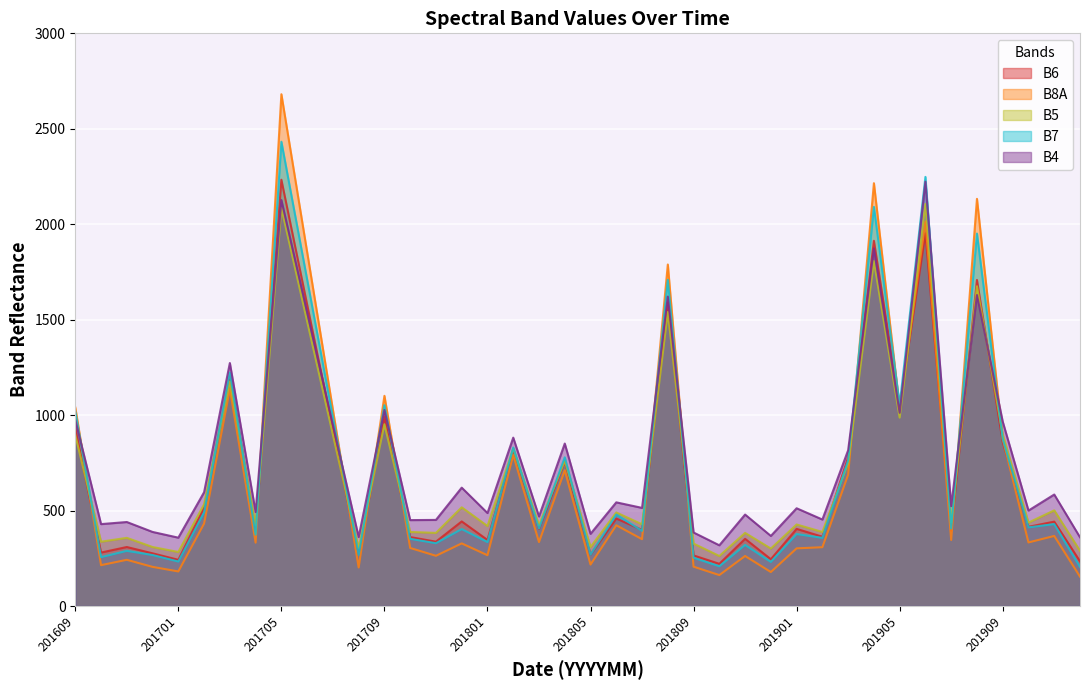

At which category is the sum across all series the highest?

201705